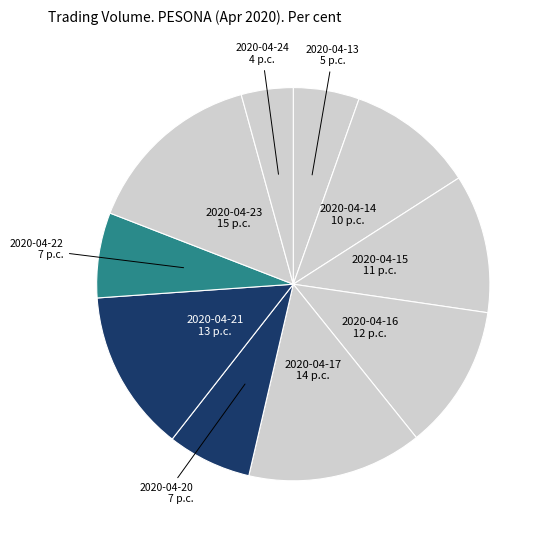

Do 2020-04-13 and 2020-04-20 together represent more than half of the pie?

No